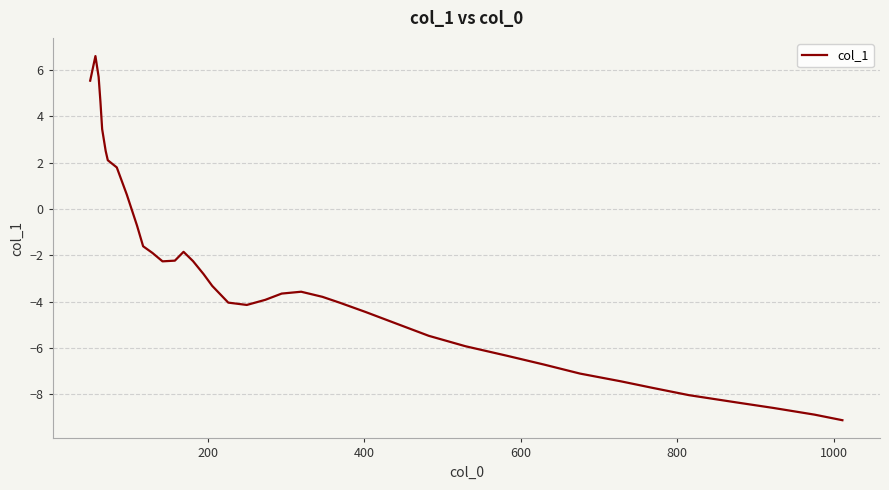

What is the difference between the maximum and minimum values?

15.7